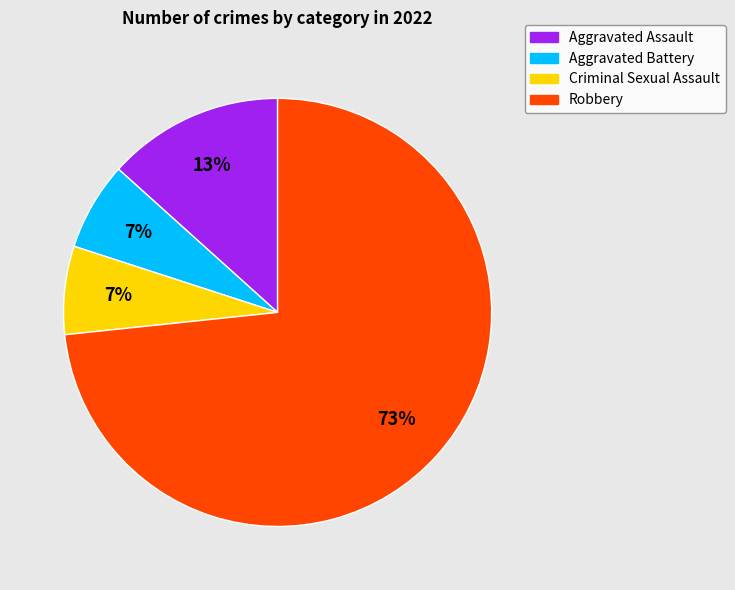

What is the majority slice?

Robbery